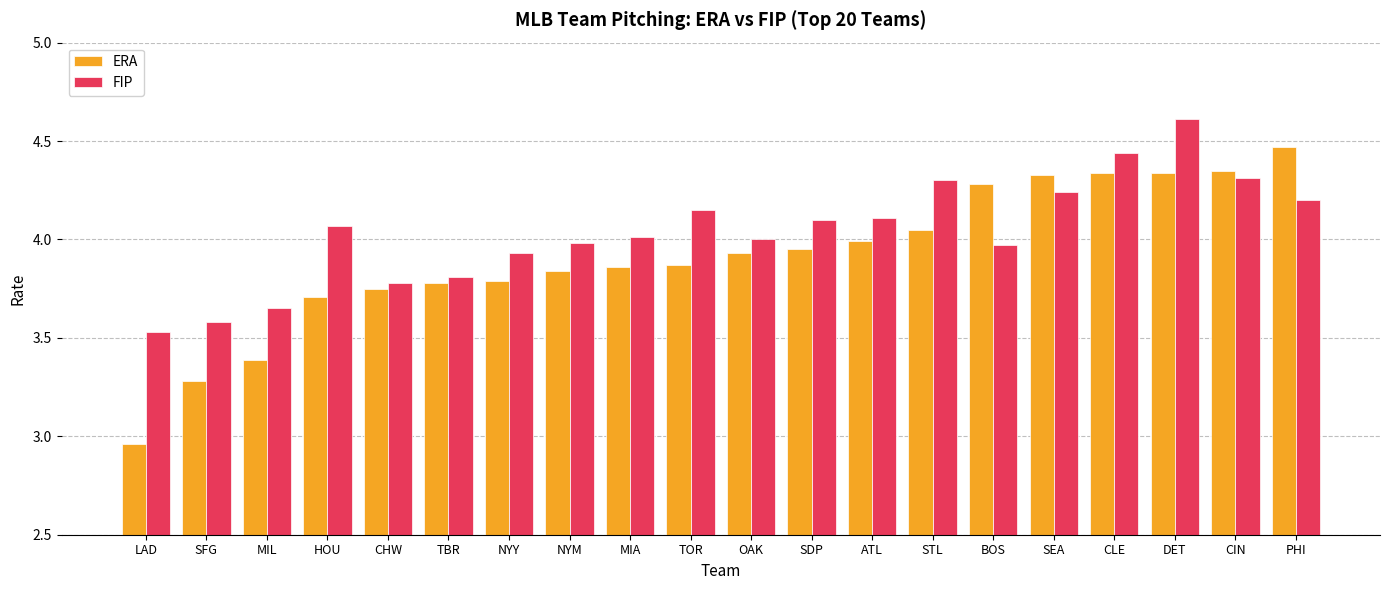

Which category has the lowest value in the FIP series?

LAD